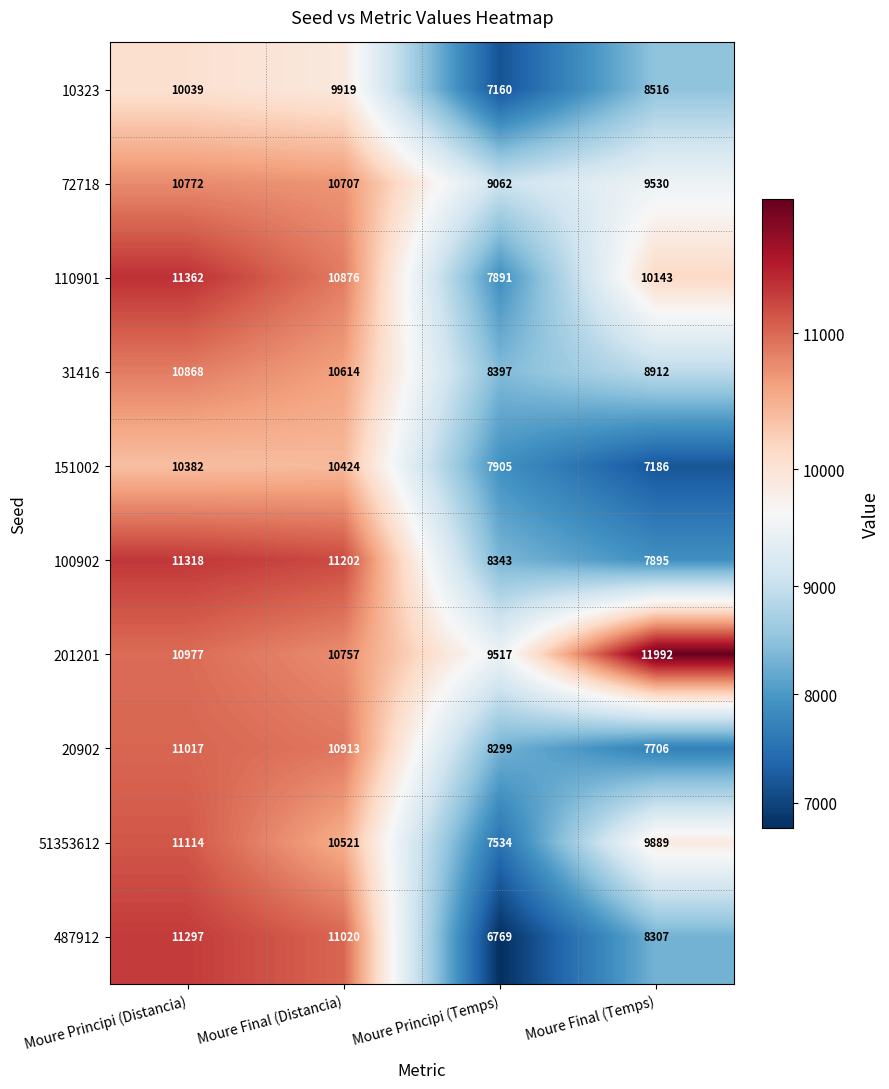

At which category does the chart reach its peak across all series?

Moure Final (Temps)